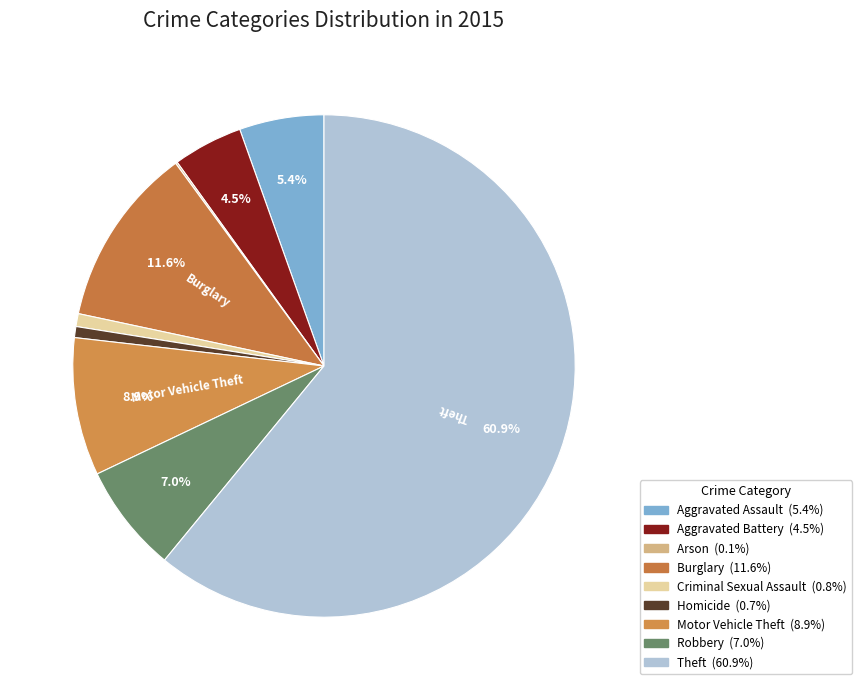

To the nearest percent, what percentage of the pie is Homicide?

1%